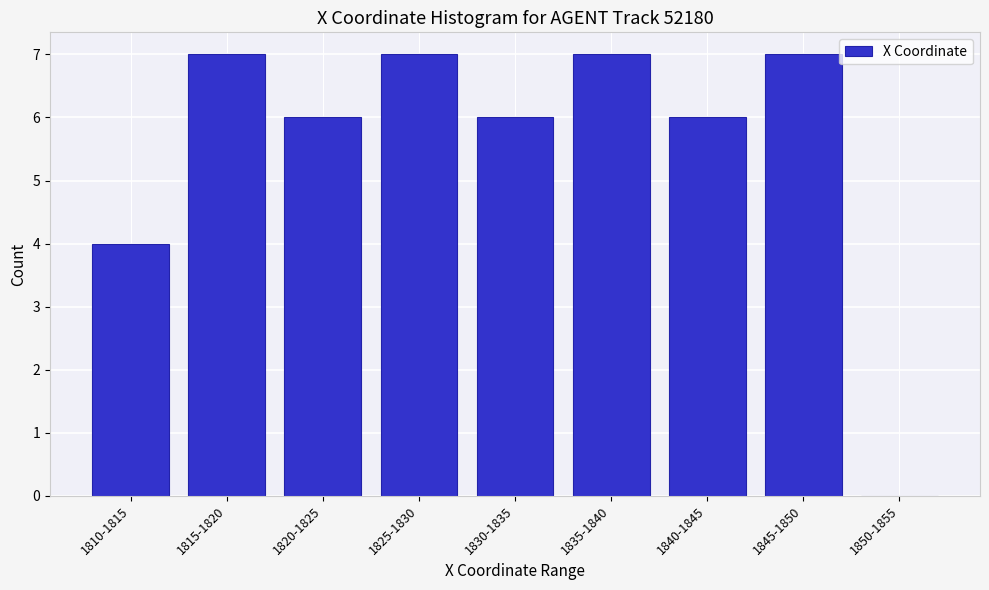

Reading left to right, extract all data points from this chart.

1810-1815=4	1815-1820=7	1820-1825=6	1825-1830=7	1830-1835=6	1835-1840=7	1840-1845=6	1845-1850=7	1850-1855=0